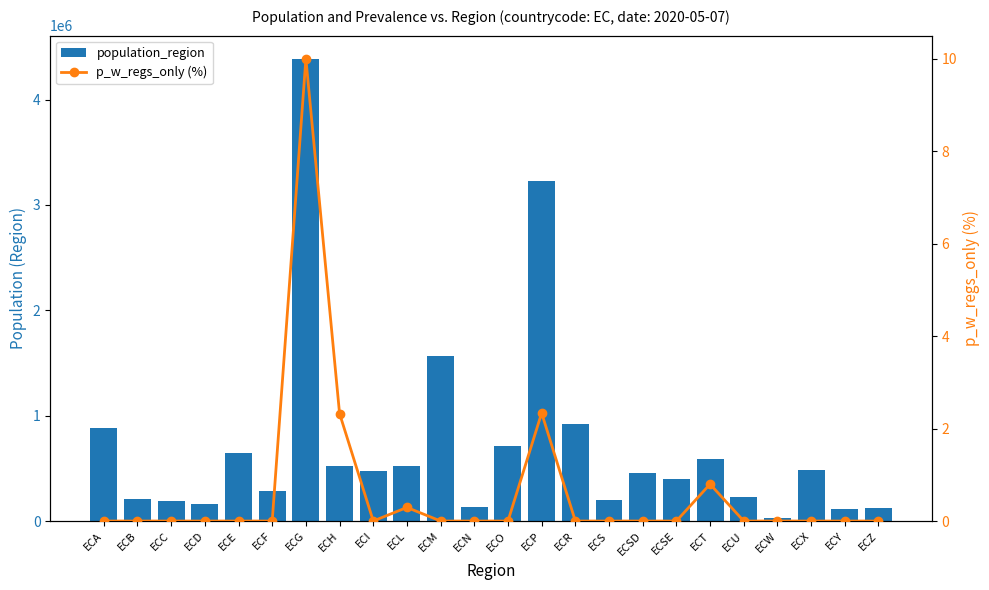

What is the value of the population_region bar at the 14th from the left?

3228233.0